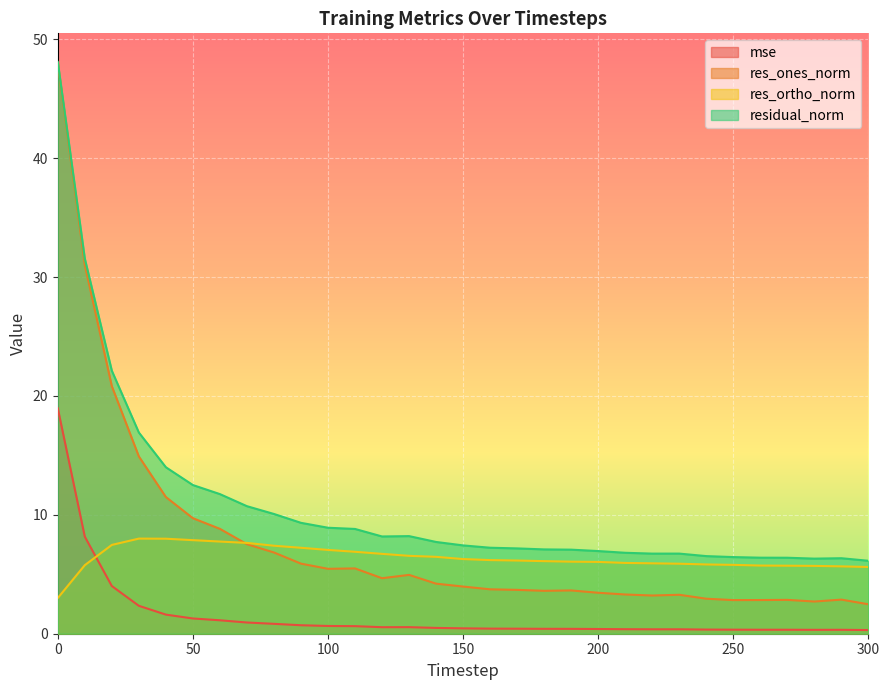

The value of residual_norm at 300 is 10.8. True or false?

False